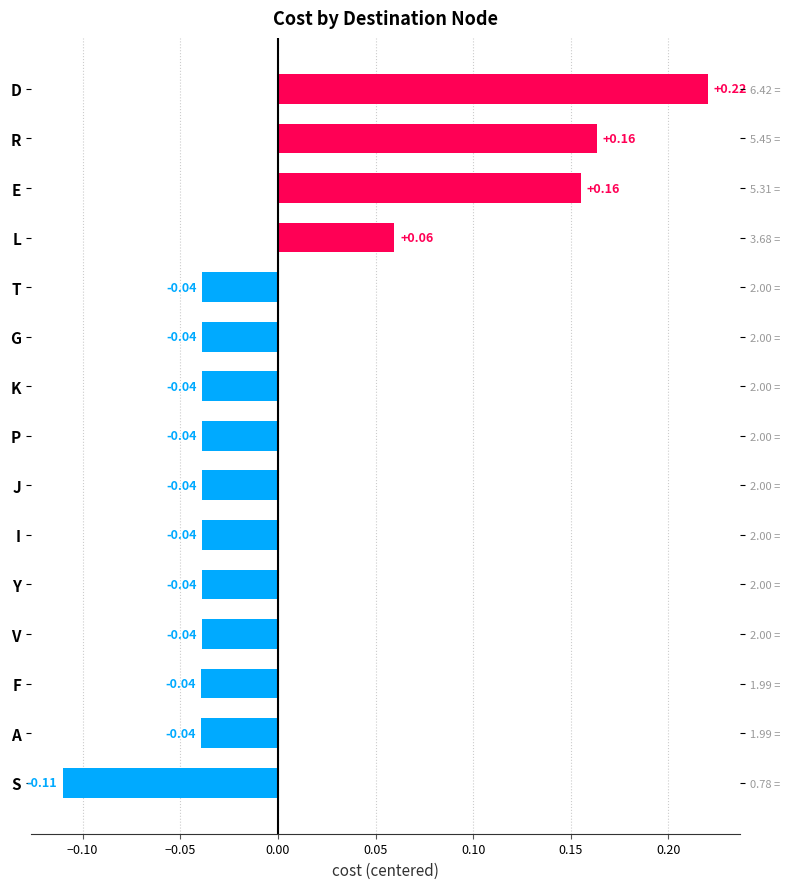

Are the bars horizontal?

Yes